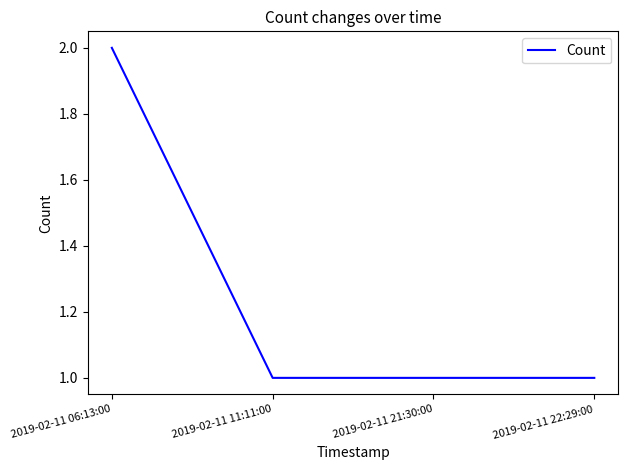

Count the values in the range 1 to 2.

4